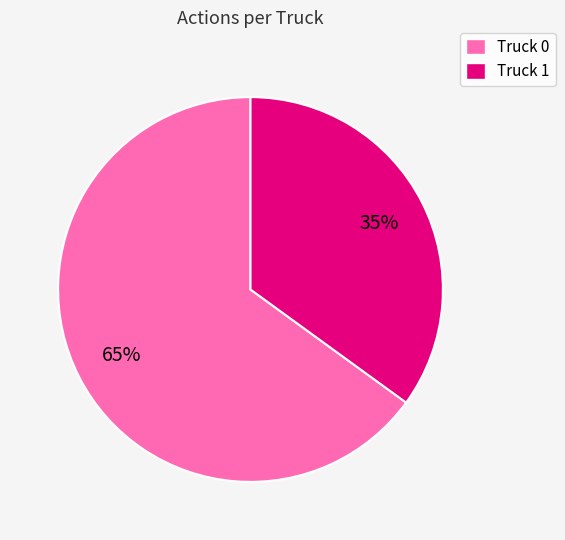

Do Truck 1 and Truck 0 together represent more than half of the pie?

Yes